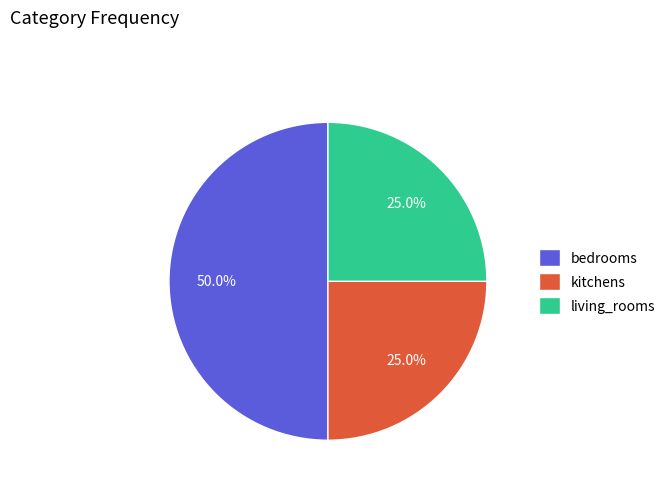

To the nearest percent, what portion does kitchens represent?

25%